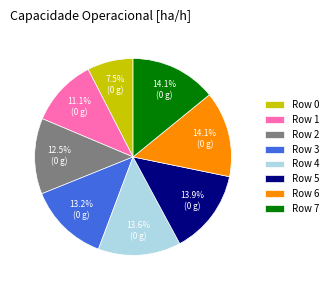

To the nearest percent, what is the average slice percentage?

12%